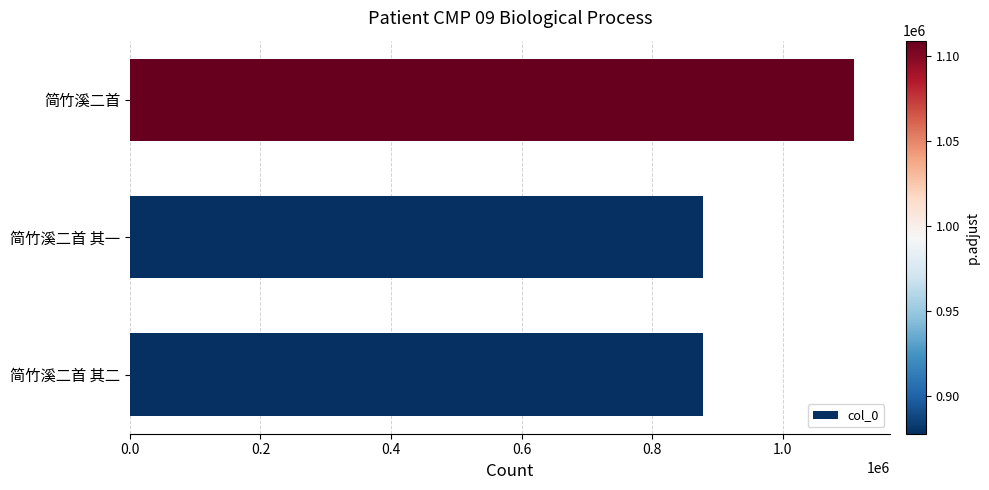

What is the sum of all values?

2864987